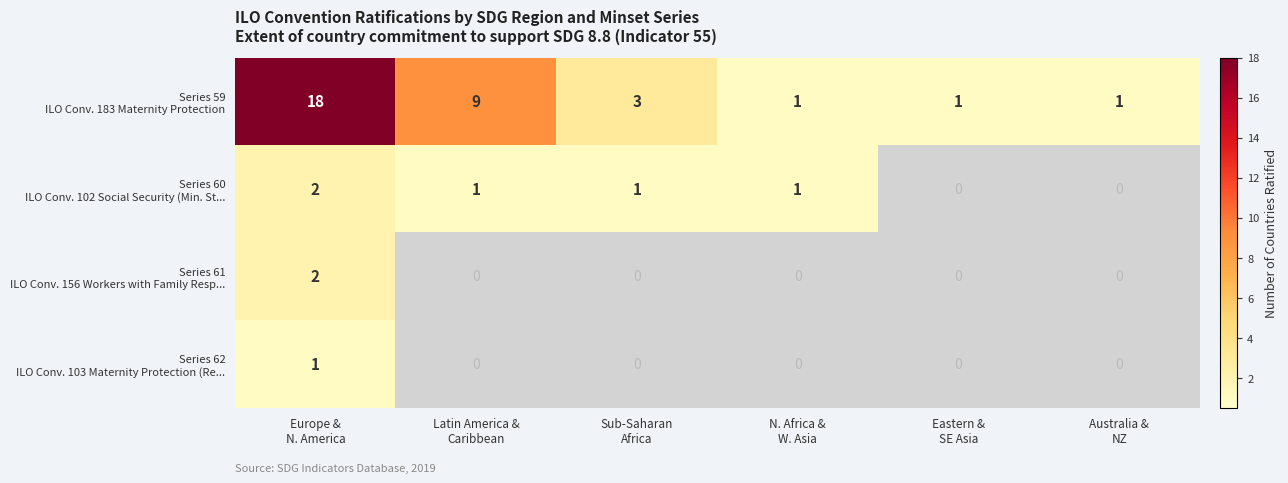

What is the maximum value shown in the chart?

18